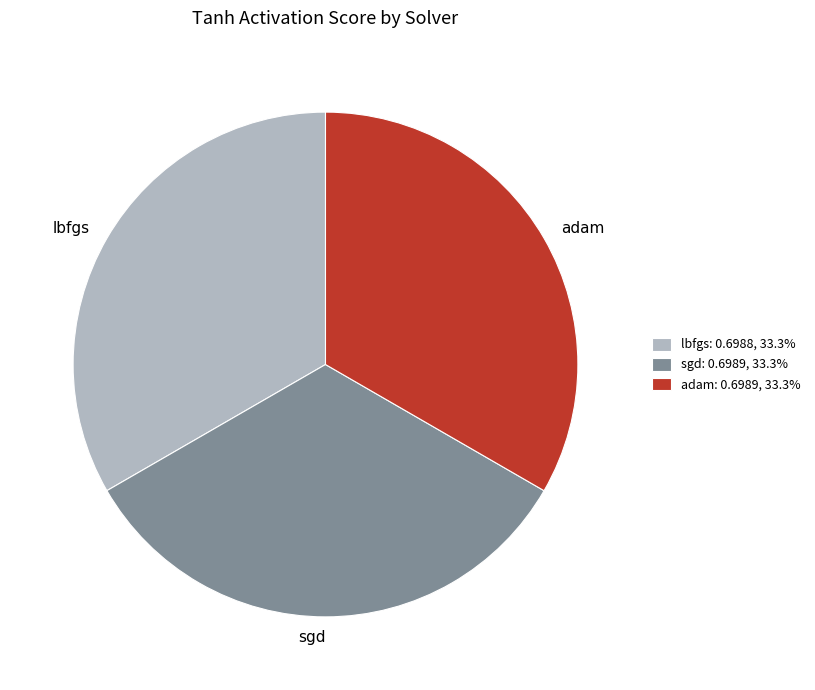

Is there any slice that represents more than half of the pie?

No